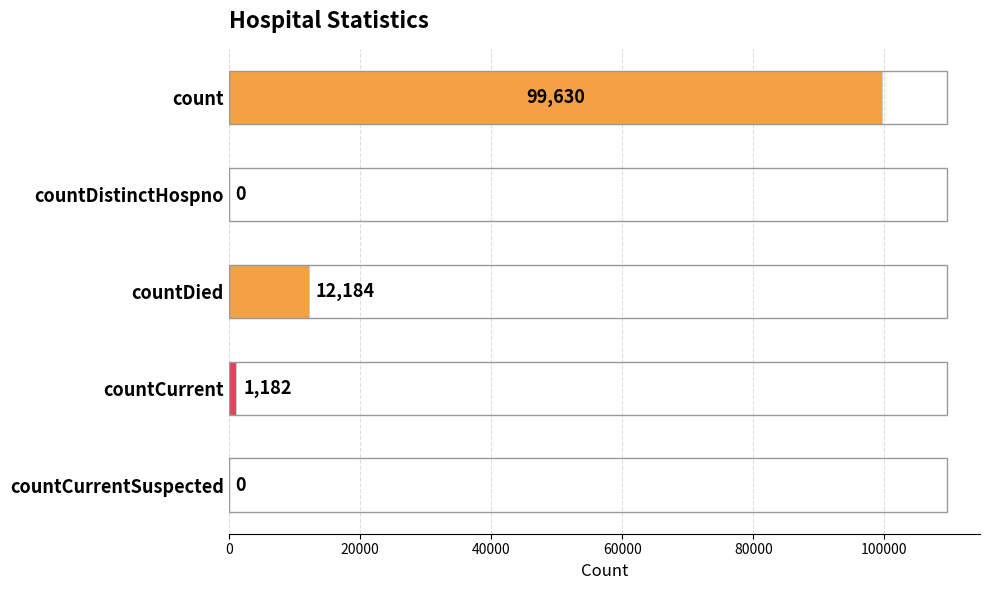

The chart shows a value of 1182 at countCurrent. True or false?

True